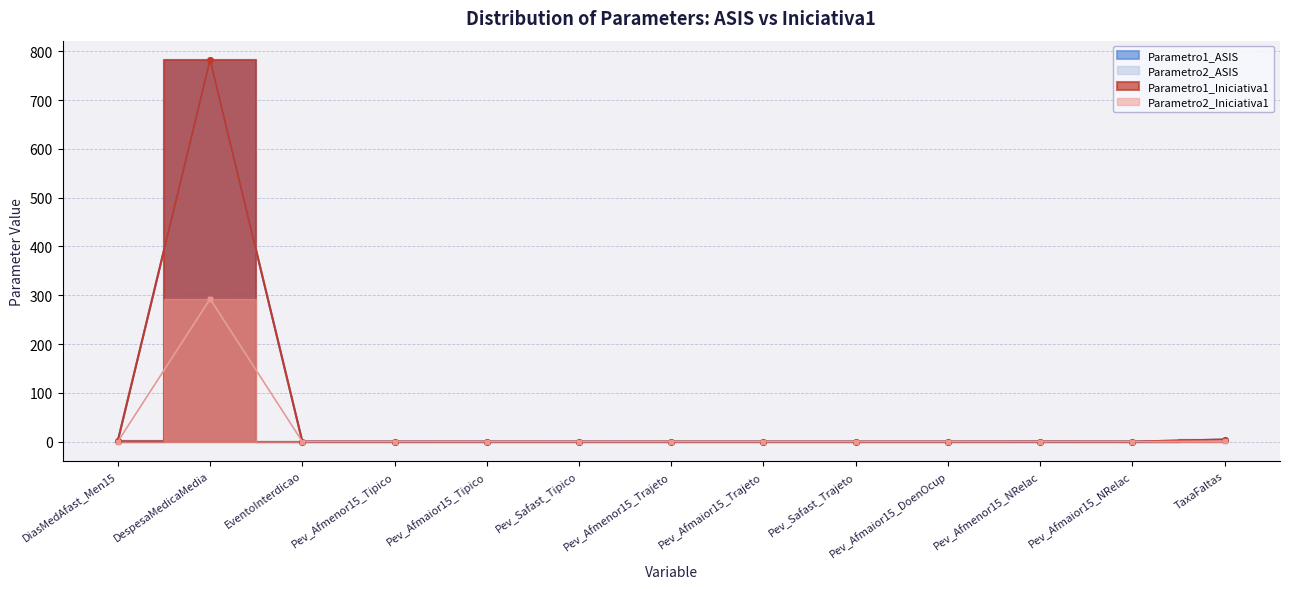

Where is the first local minimum for Parametro1_Iniciativa1?

Pev_Afmaior15_Tipico